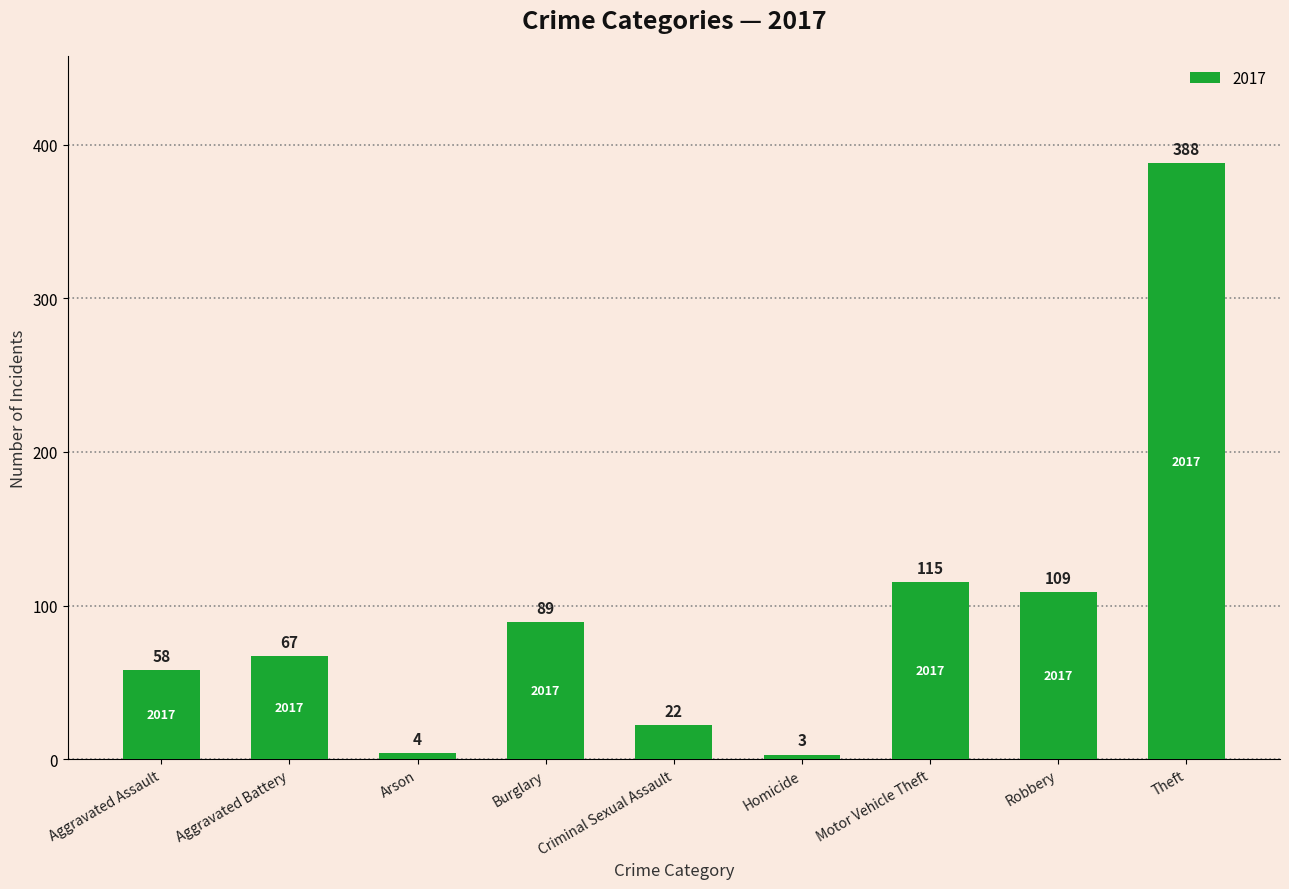

The chart shows a value of 60 at Burglary. True or false?

False